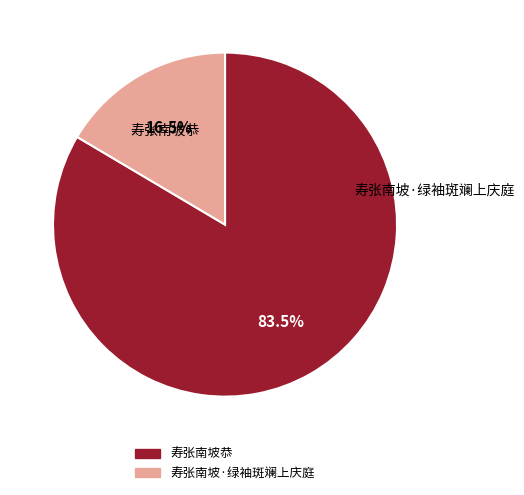

What is the largest slice in the pie chart?

寿张南坡恭